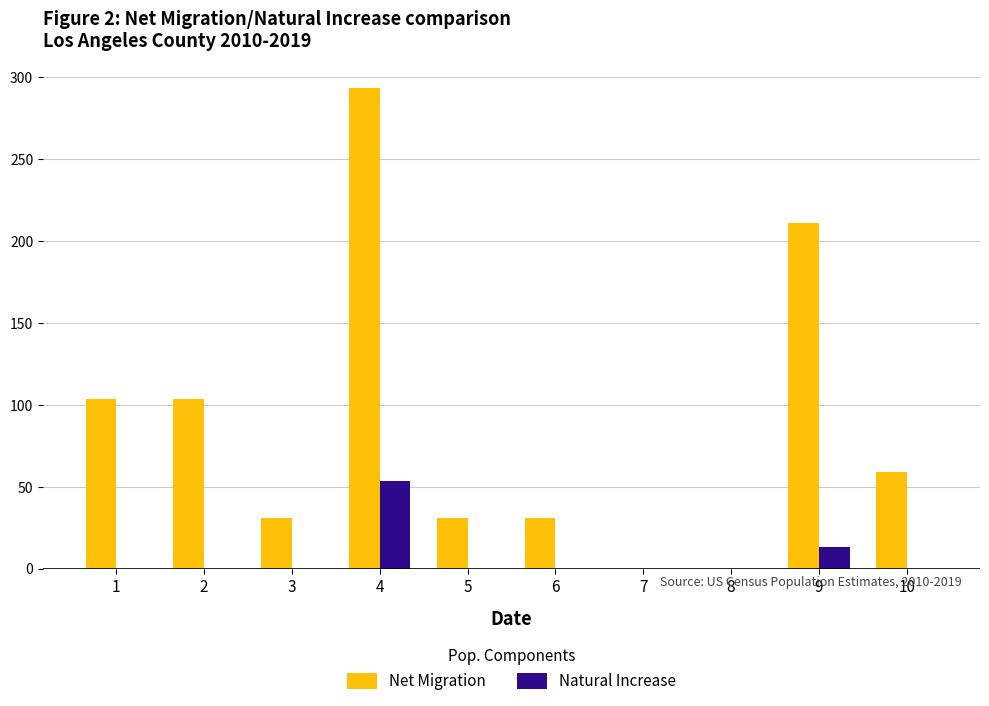

Are the bars grouped side by side (vs. stacked)?

Yes